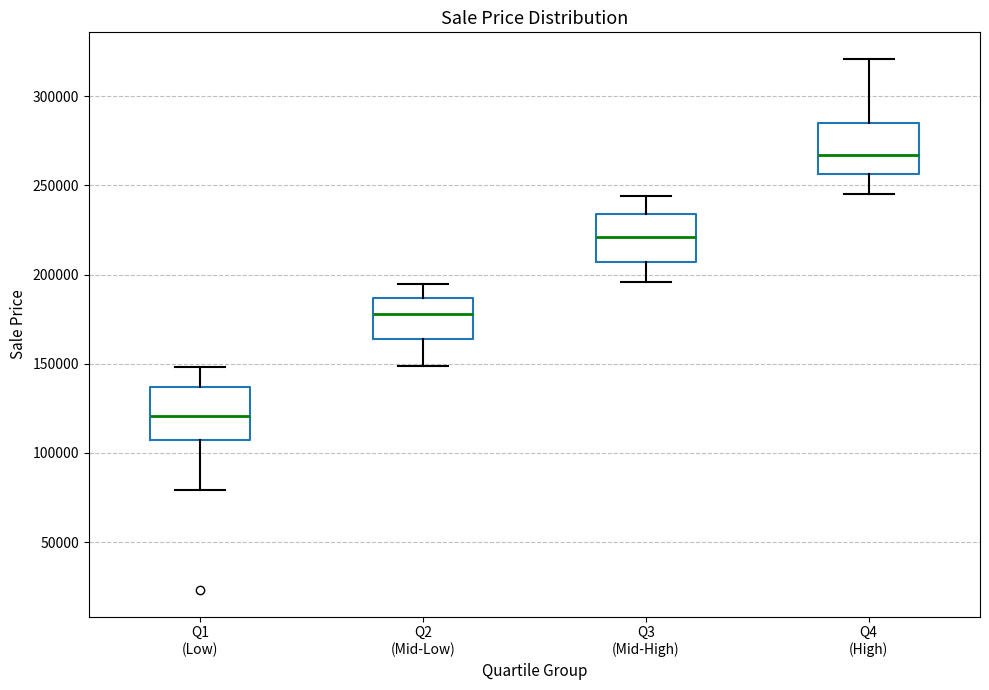

Where is the upper edge of the box for Q3 (Mid-High) on the y-axis? The values are not printed on the chart, so give them approximately, as read against the axis.

235000